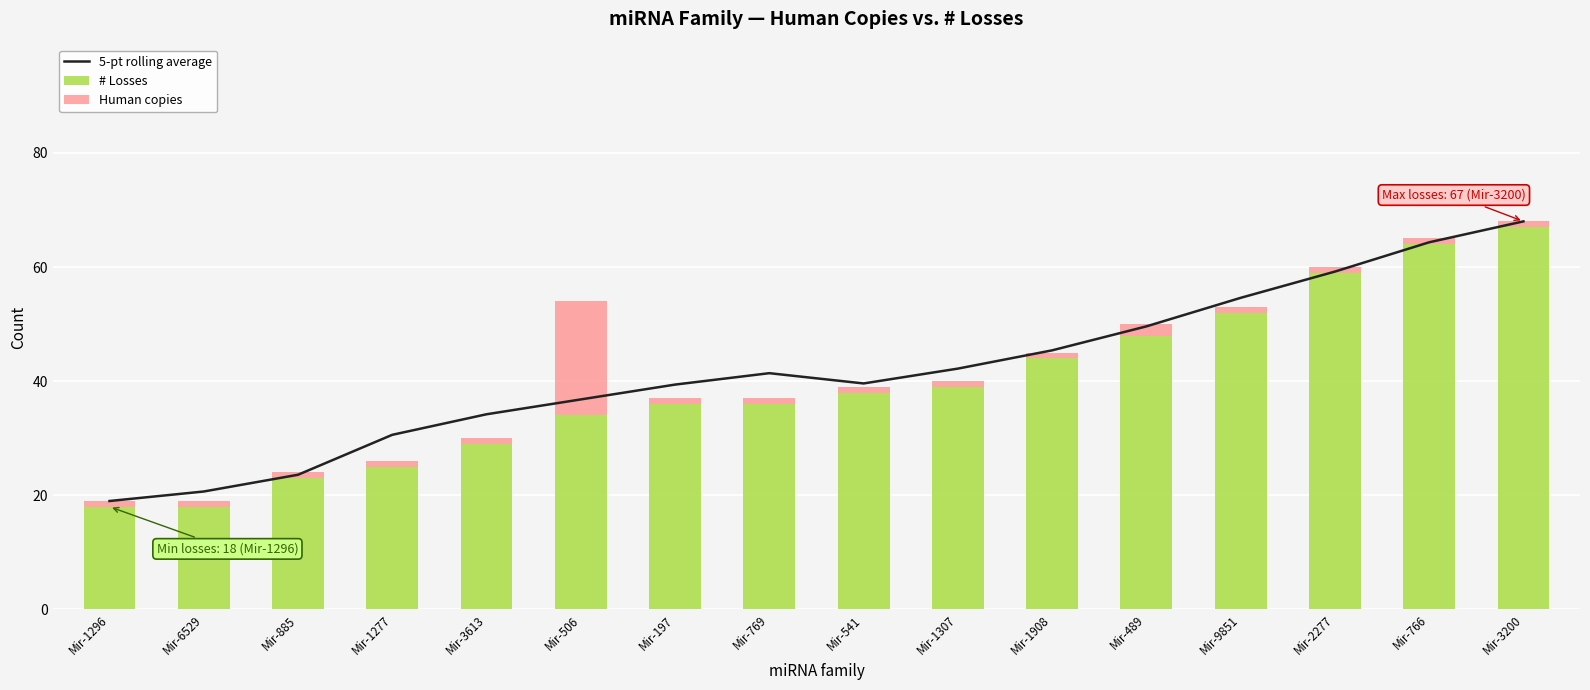

What is the sum of all # Losses values?

630